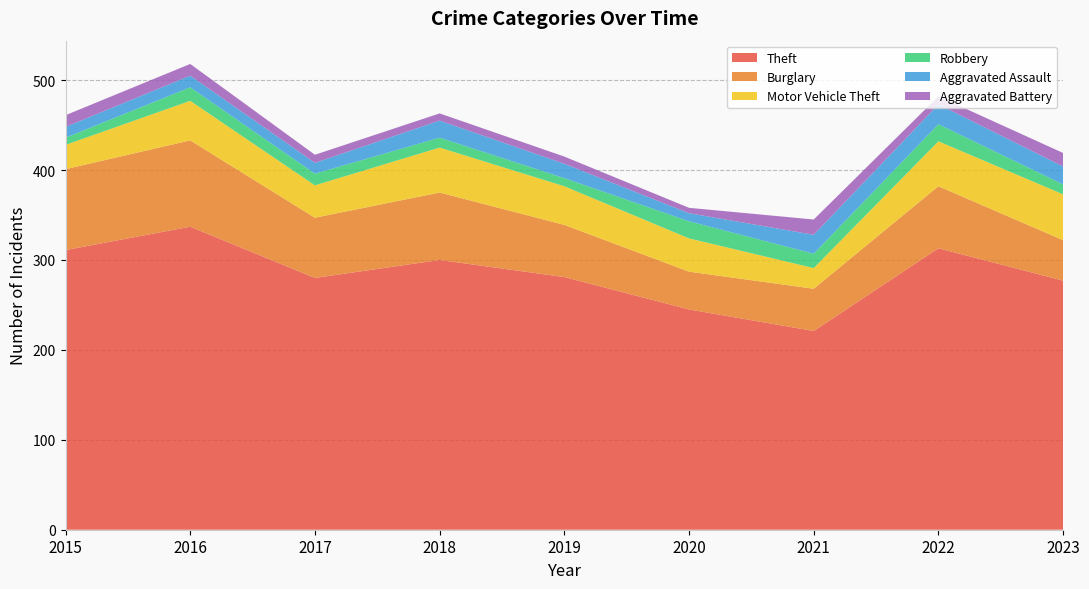

Reading left to right, list all the values displayed in this chart.

Theft: 2015=311	2016=337	2017=280	2018=300	2019=281	2020=245	2021=221	2022=313	2023=277
Burglary: 2015=90	2016=96	2017=67	2018=75	2019=58	2020=42	2021=47	2022=69	2023=45
Motor Vehicle Theft: 2015=27	2016=44	2017=36	2018=50	2019=43	2020=37	2021=23	2022=50	2023=51
Robbery: 2015=8	2016=15	2017=13	2018=11	2019=9	2020=19	2021=16	2022=19	2023=11
Aggravated Assault: 2015=12	2016=13	2017=12	2018=19	2019=16	2020=9	2021=21	2022=22	2023=20
Aggravated Battery: 2015=13	2016=13	2017=9	2018=8	2019=8	2020=6	2021=17	2022=9	2023=15